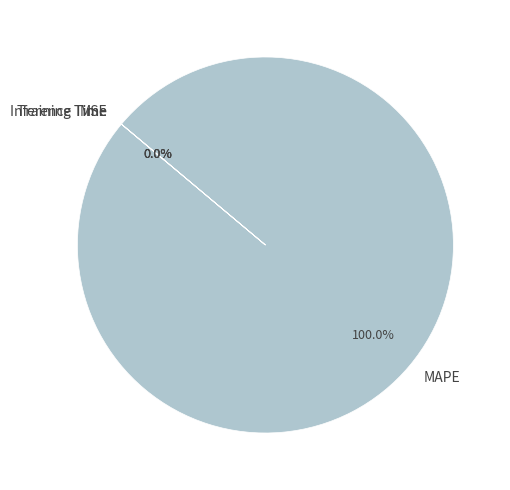

What percentage do Inference Time and MAPE together represent?

100.0%